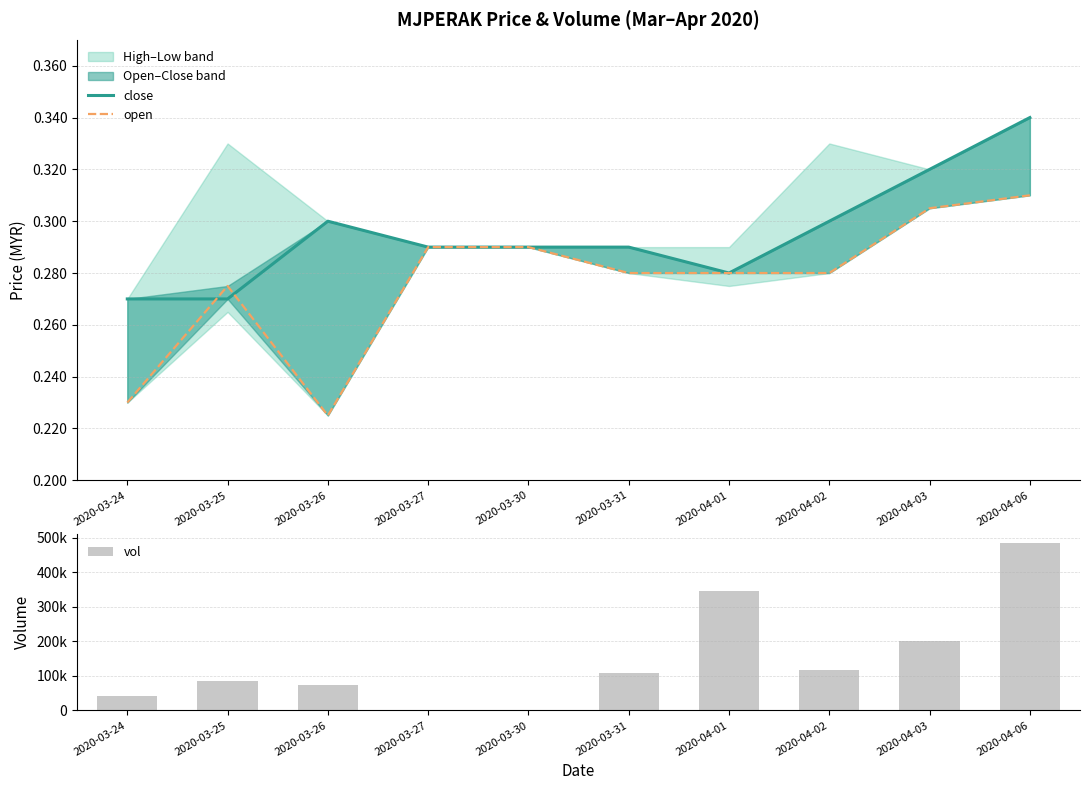

The open series shows 0.2 at 2020-04-03. True or false?

False